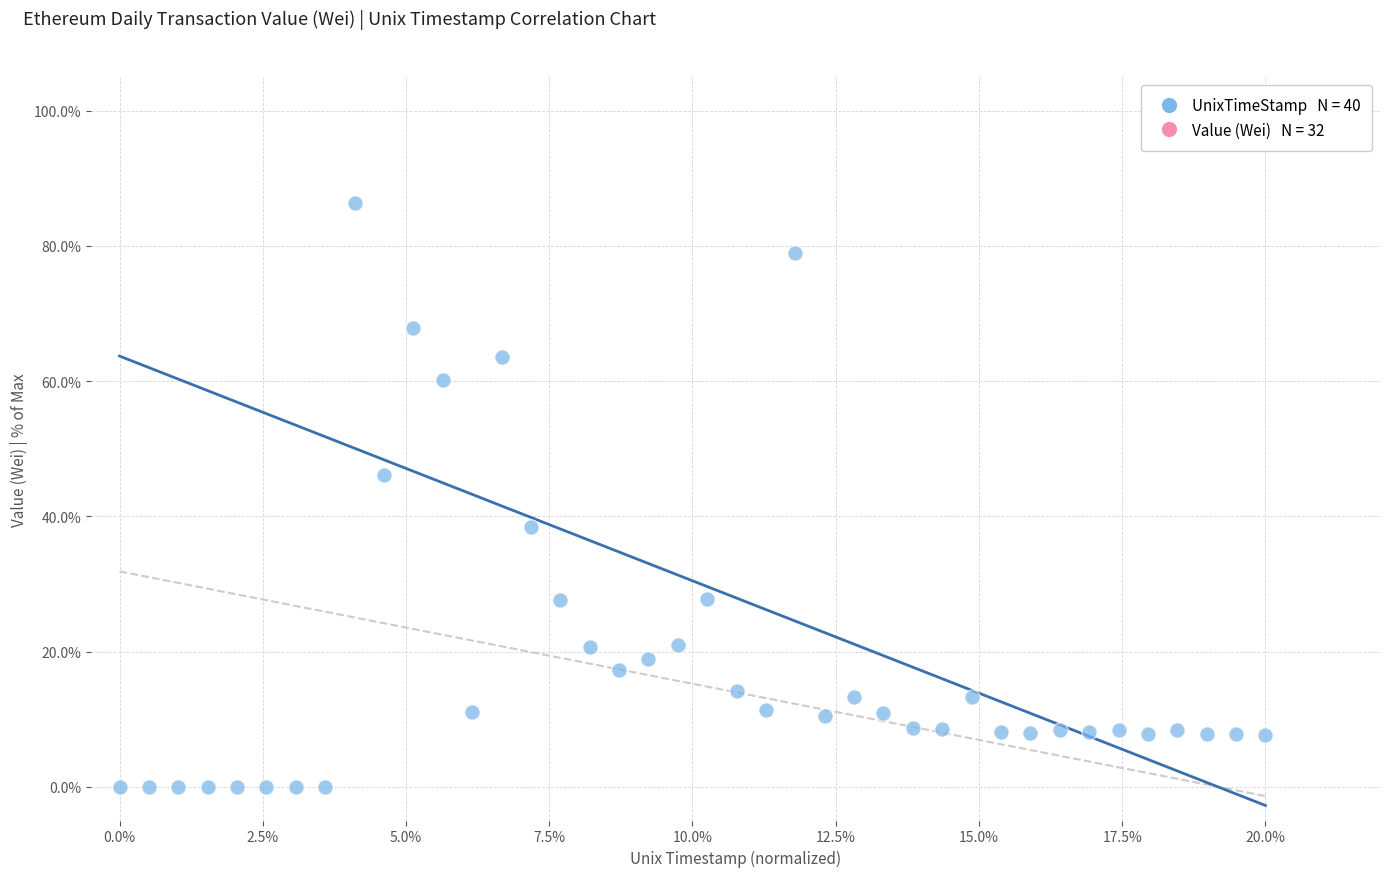

What Y value in the scatter plot is closest to 43?

46.1